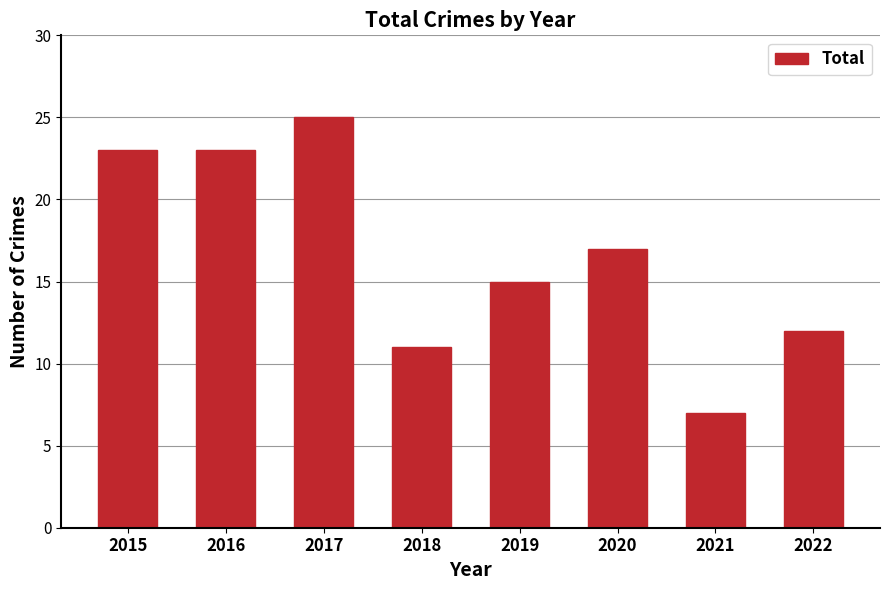

Is it true that the value at 2016 is 23?

True